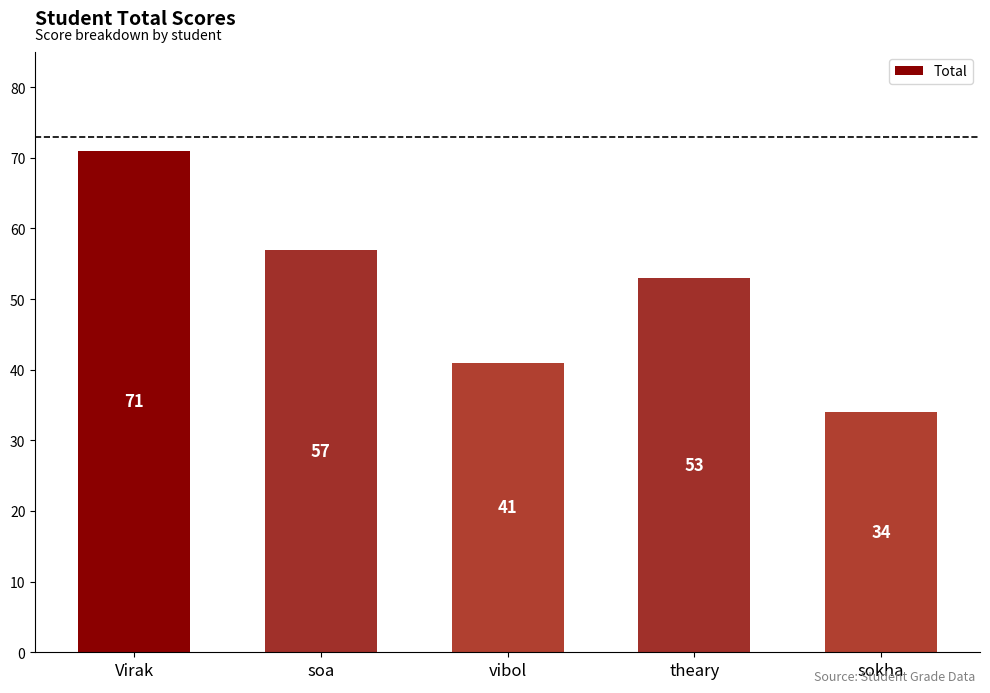

How many bars are there in total?

5